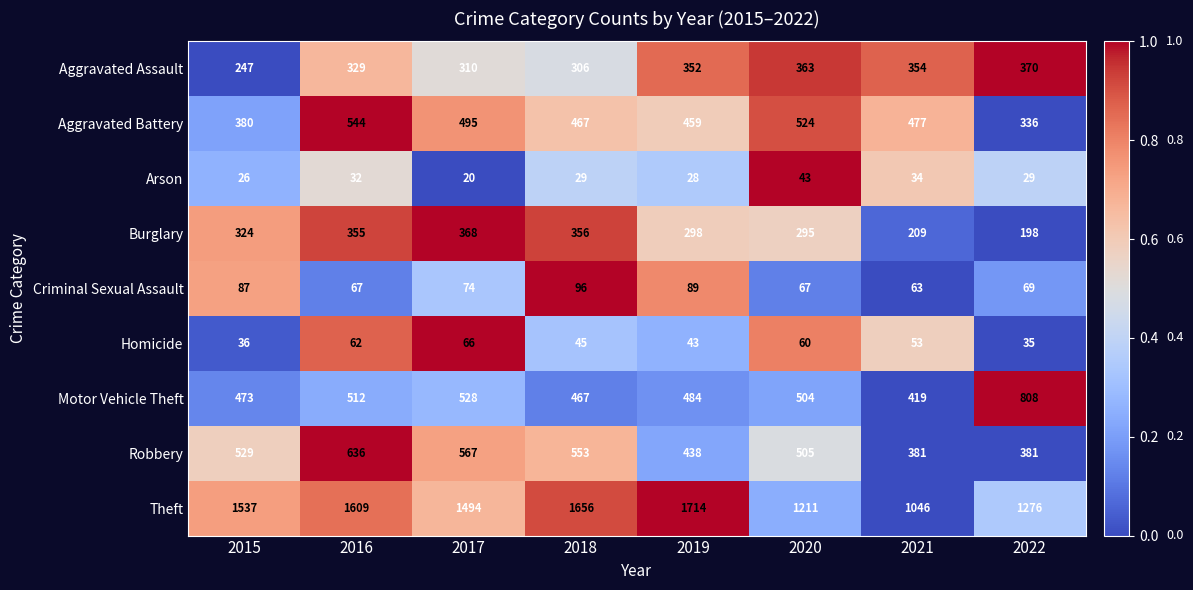

What is the difference between the maximum and second lowest values in the Burglary series?

159